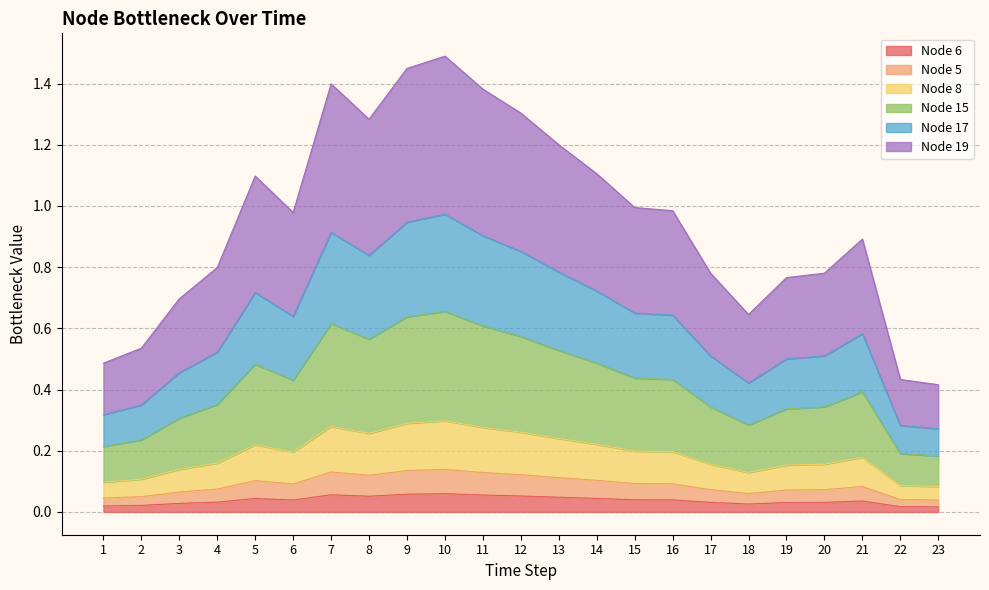

Where is the first local minimum for Node 5?

6